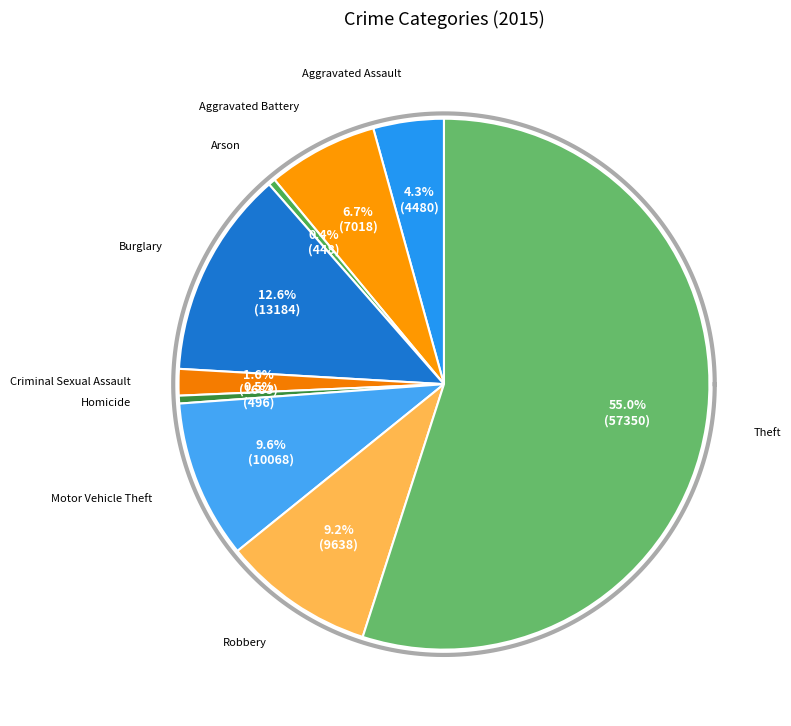

True or false: Criminal Sexual Assault accounts for 2% of the total.

True